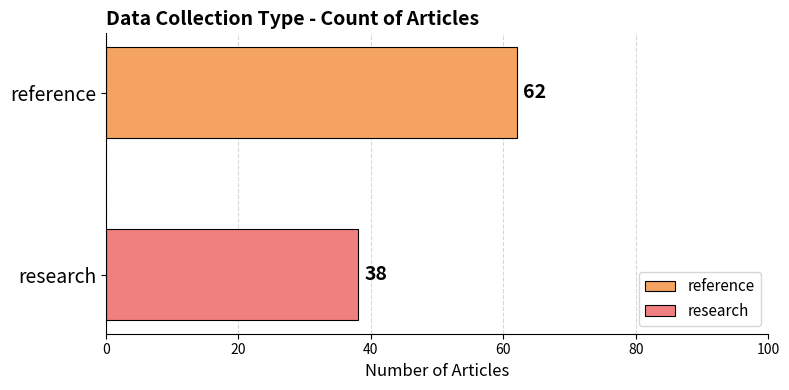

List the series in order of their overall mean, lowest first.

research, reference